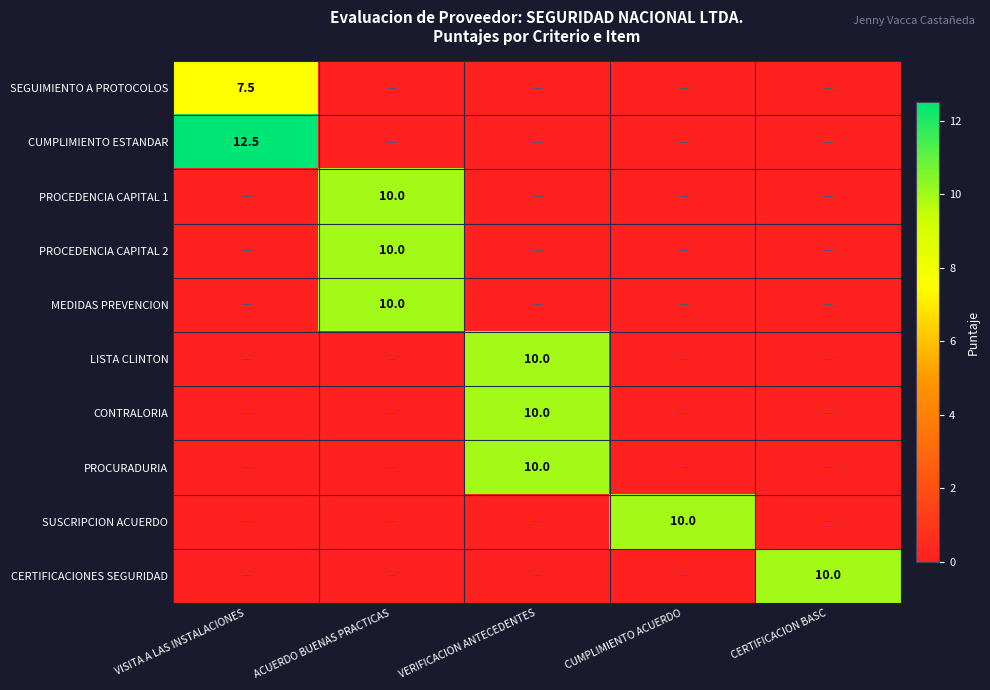

True or false: LISTA CLINTON has a value of 10.0 at VERIFICACION ANTECEDENTES.

True